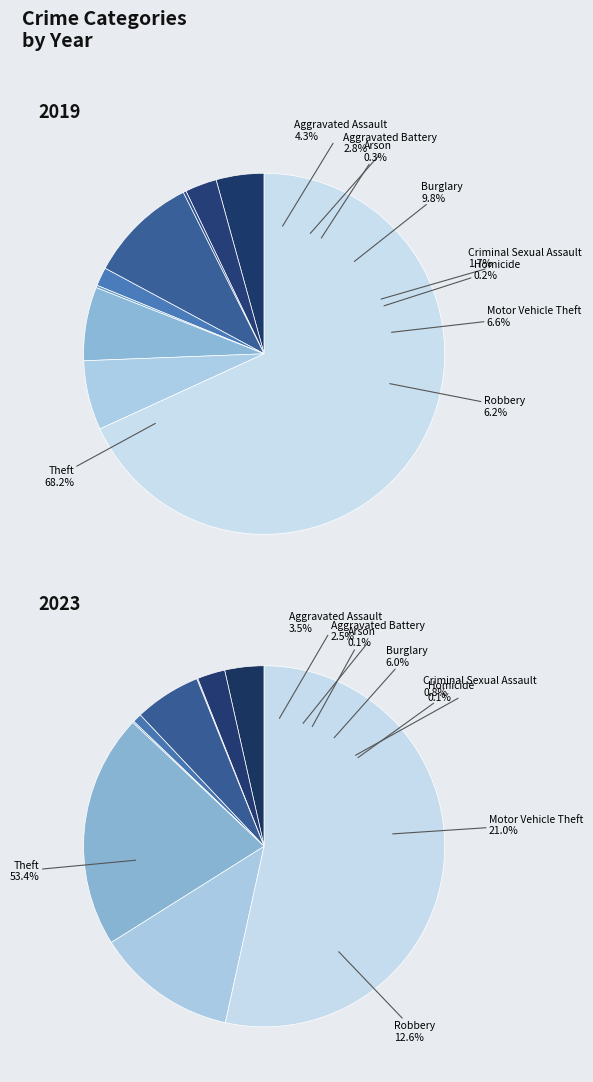

To the nearest percent, what is the combined percentage of Theft and Homicide?

54%